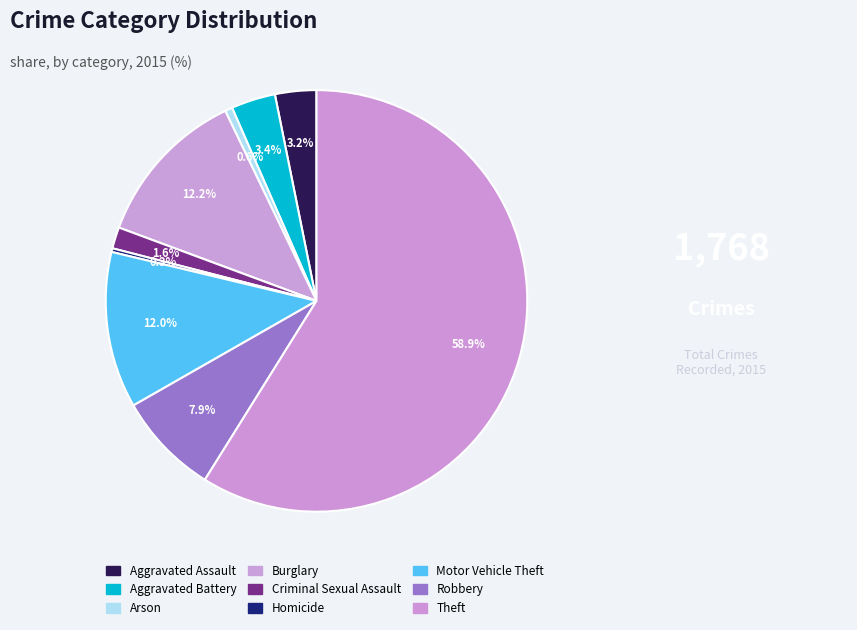

Which slice represents more than half of the pie?

Theft